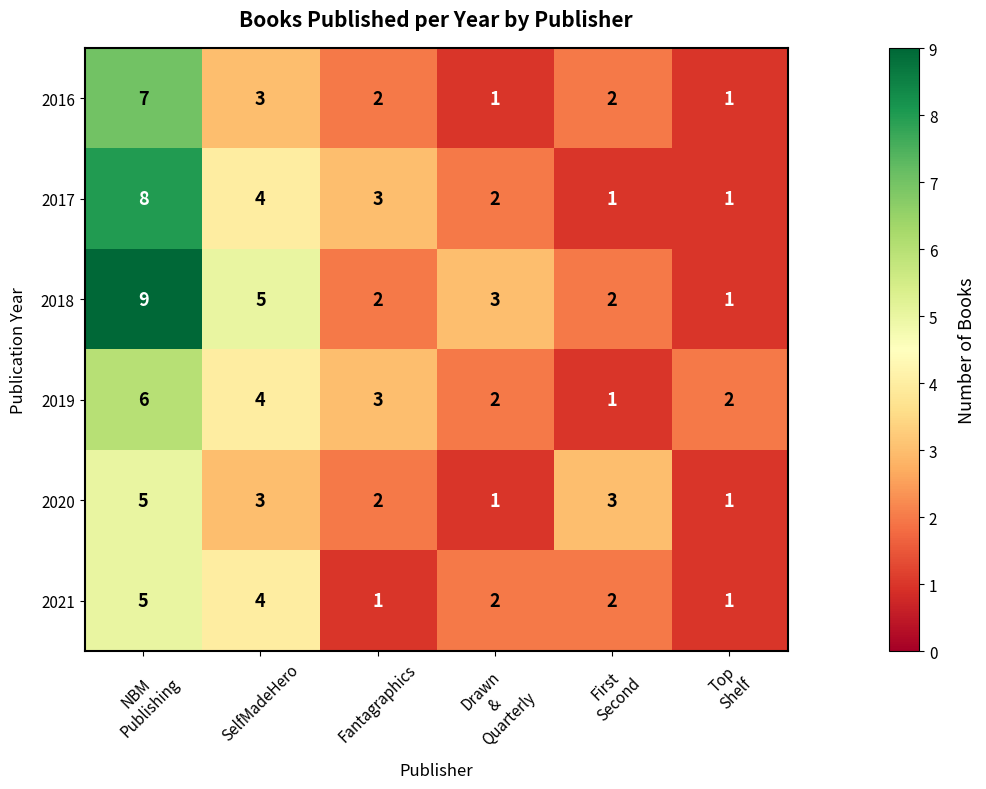

Is it true that 2016 equals 1 at SelfMadeHero?

False